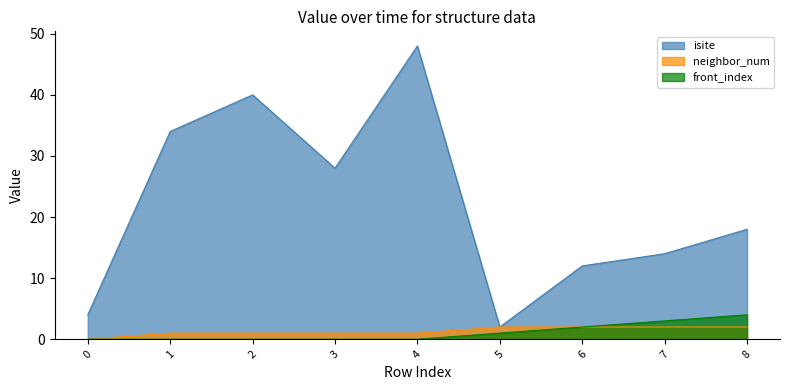

How many positive values does the neighbor_num series have?

8